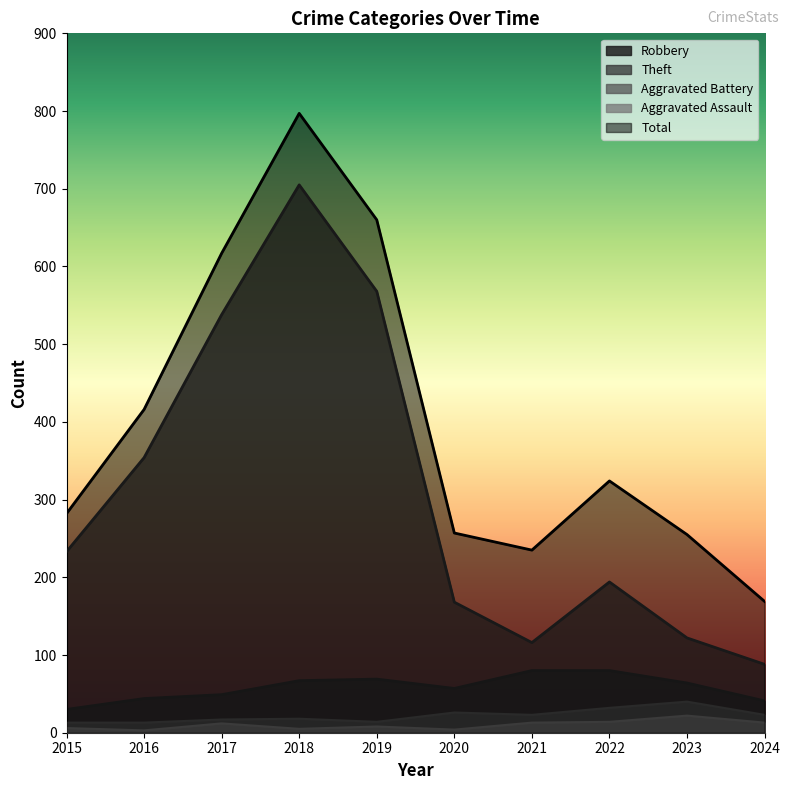

Between 2018 and 2023, which is larger?

2018